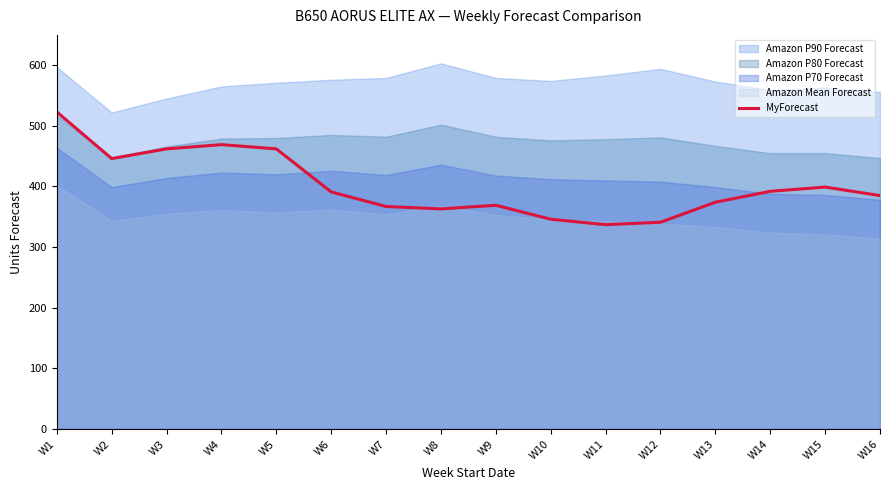

The chart shows a value of 446 at W2. True or false?

True